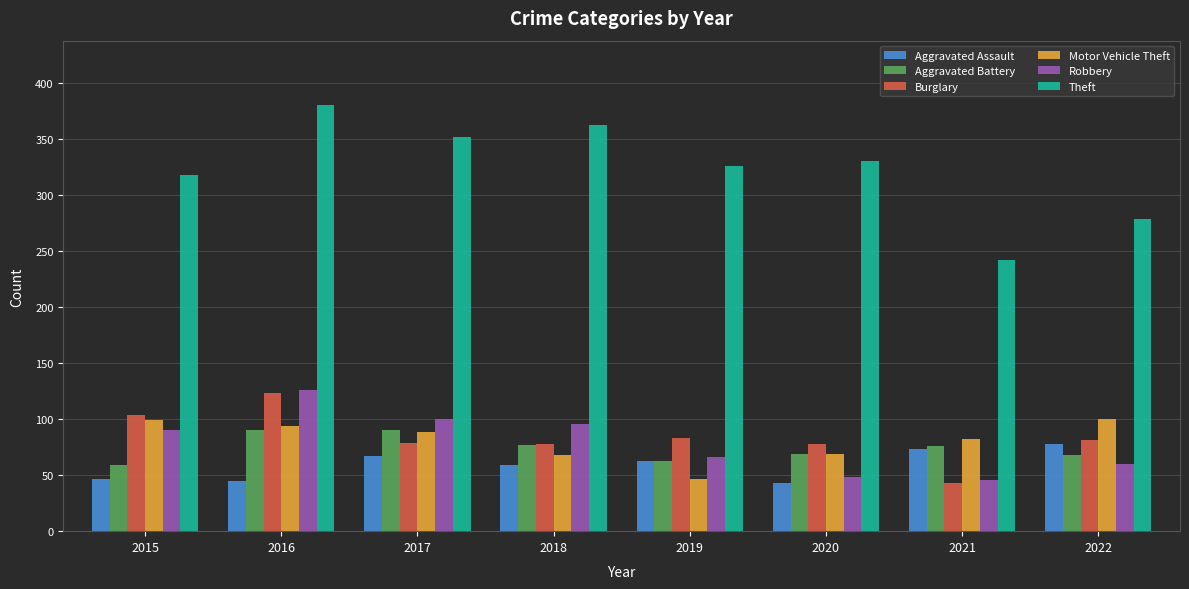

The value of Theft at 2018 is 363. True or false?

True